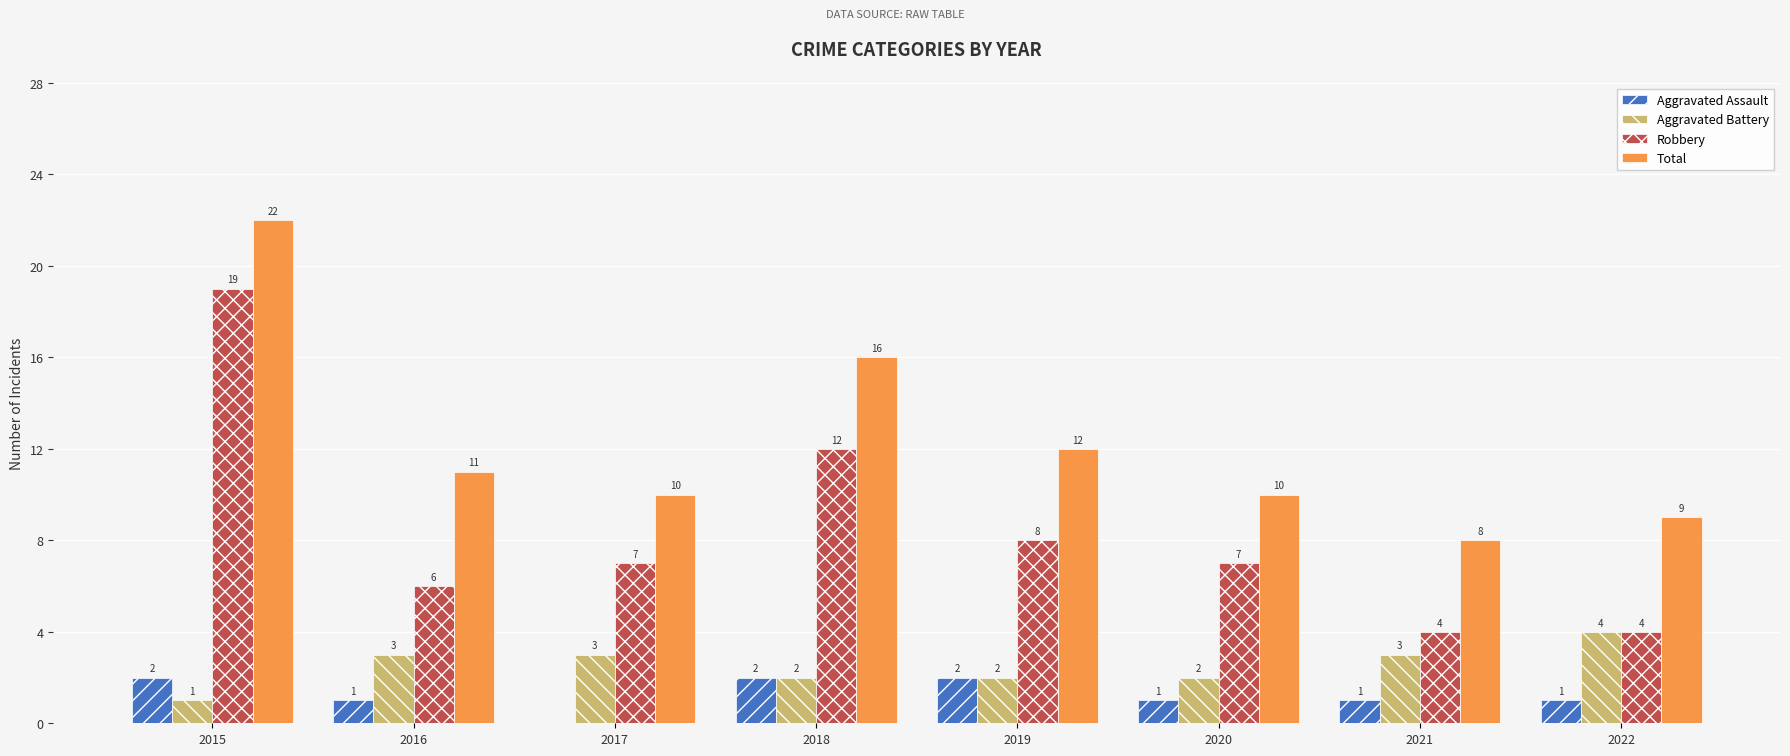

Are the bars grouped side by side (vs. stacked)?

Yes